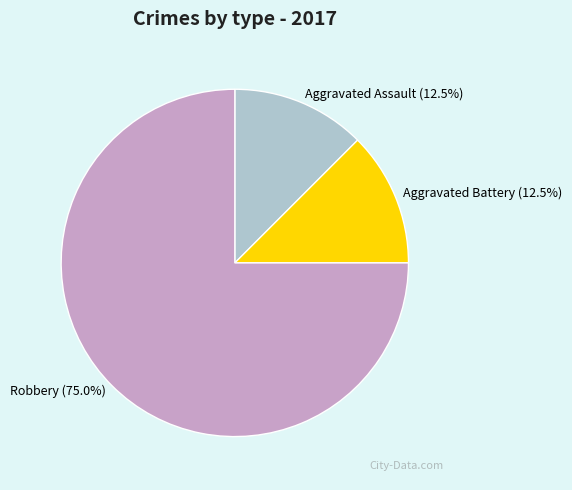

What is the ratio of the value at Aggravated Battery to the value at Aggravated Assault?

1.0